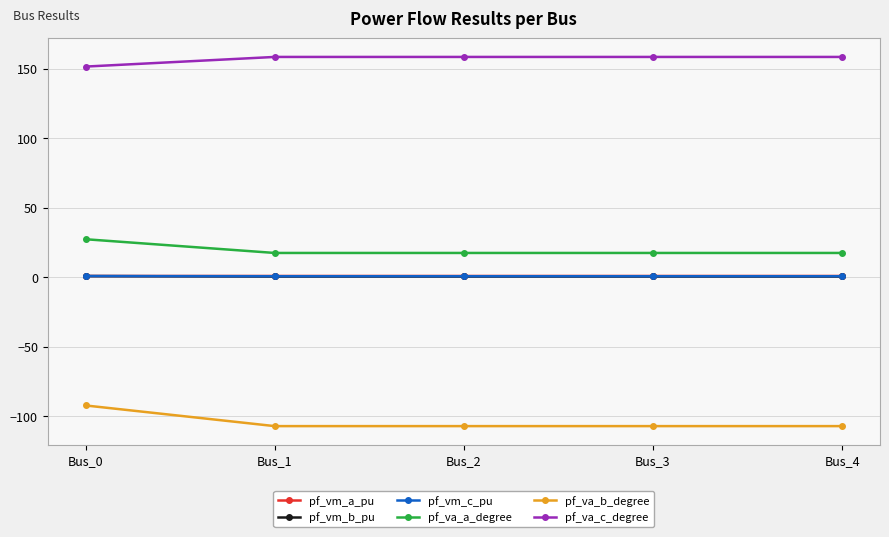

True or false: pf_vm_b_pu has more than 2 points higher than both neighbors.

False